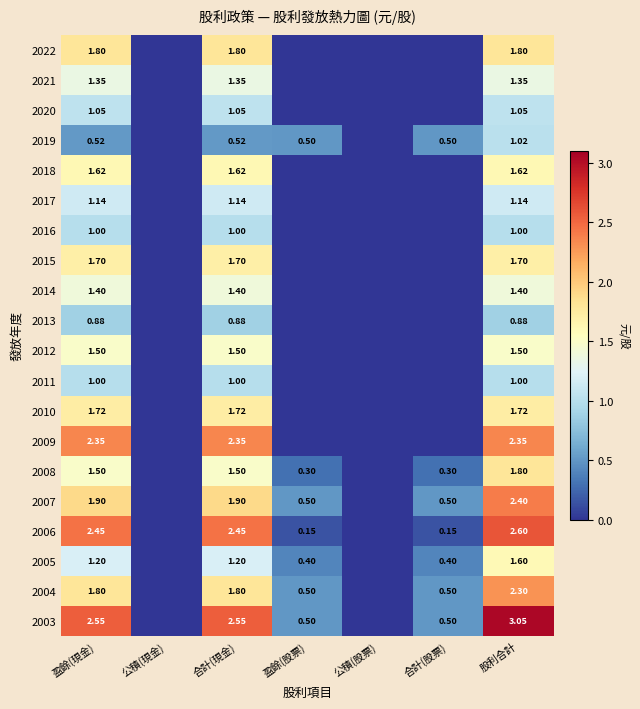

At which label does 2007 reach its minimum?

公積(現金)